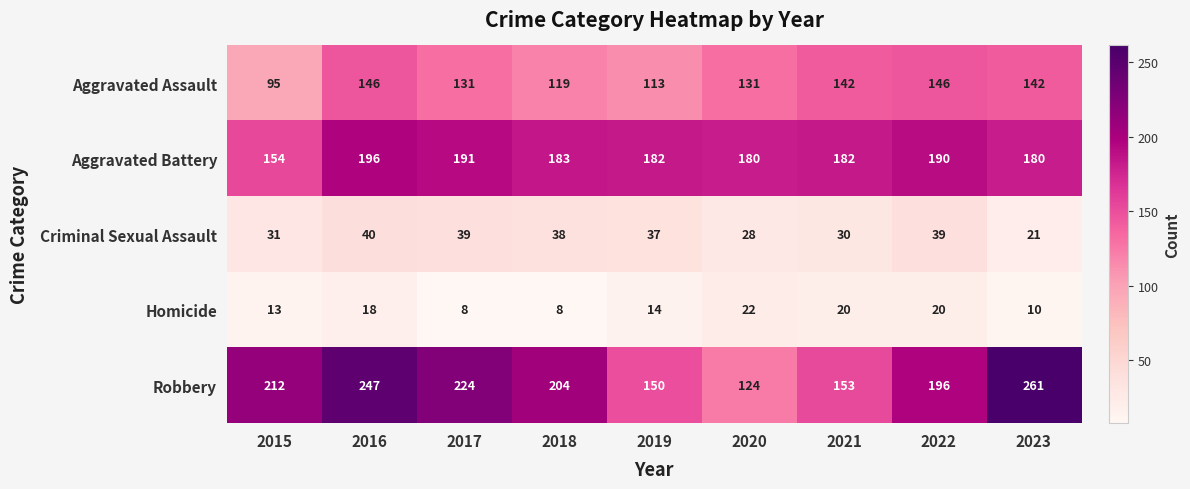

Which series has the largest total across all categories?

Robbery